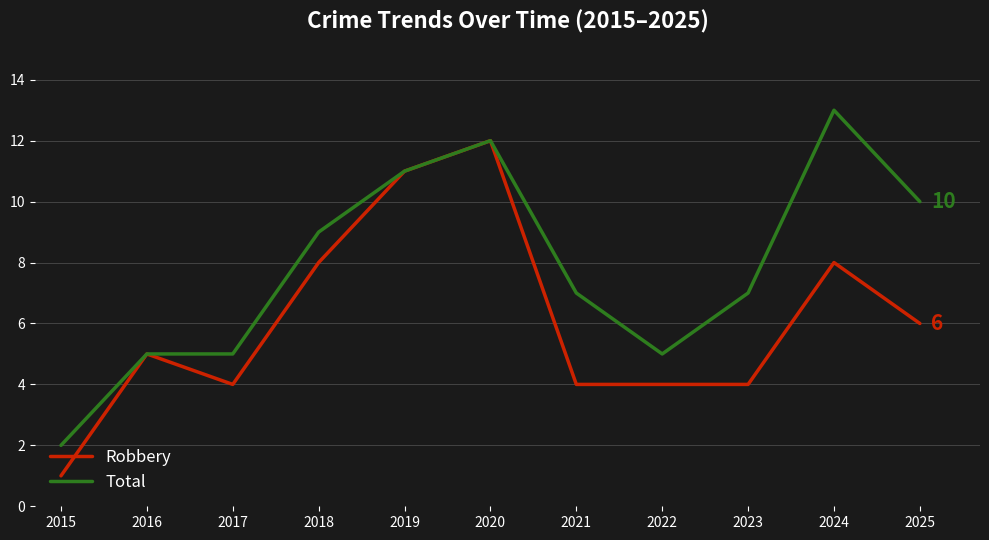

What is the greatest value displayed?

13